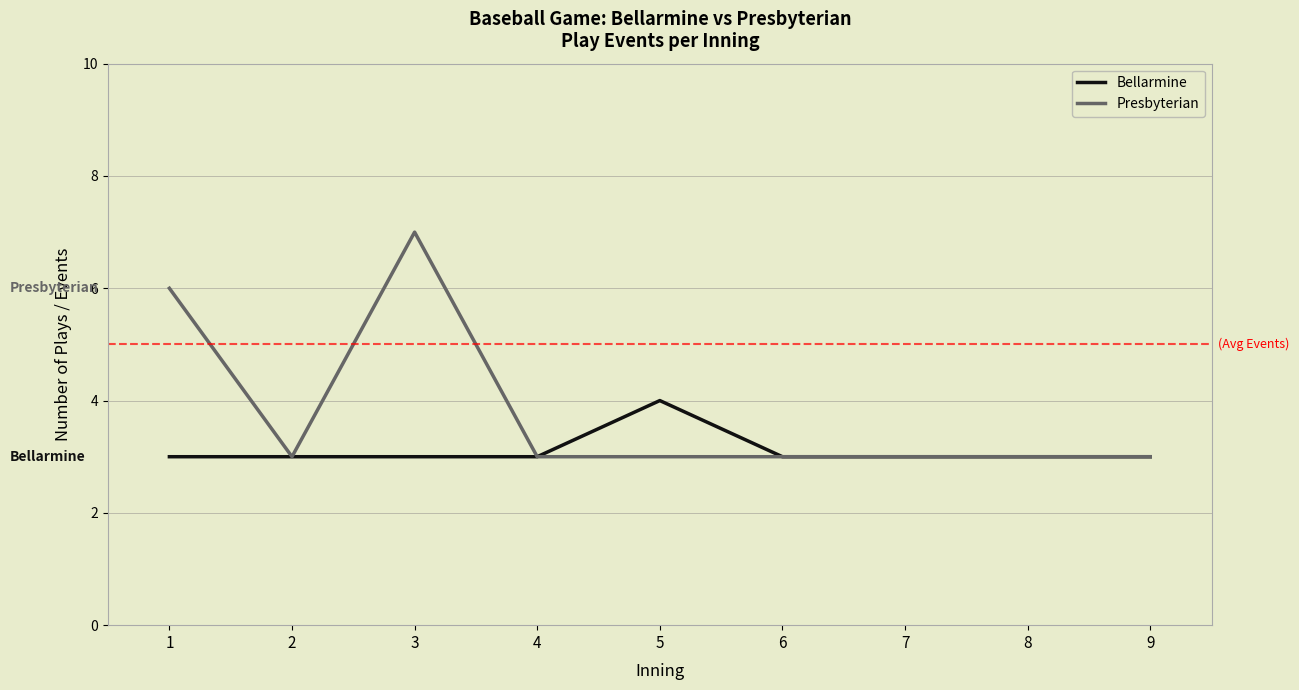

Between 3 and 4, which series saw the biggest shift?

Presbyterian